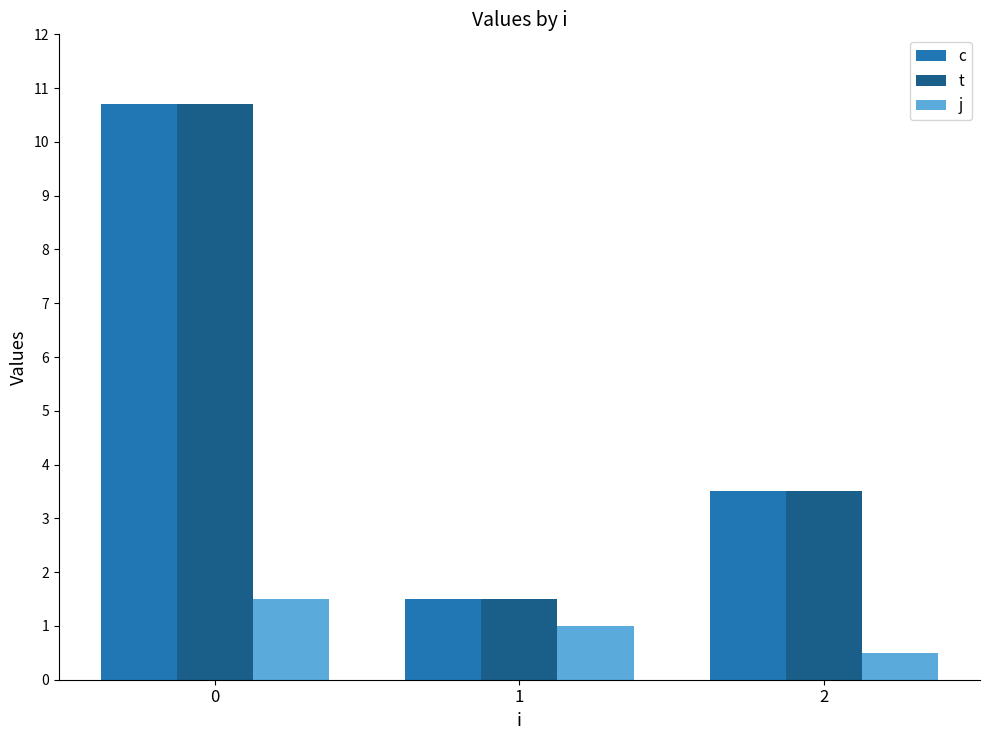

What is the spread (max minus min) of values at 0?

9.2